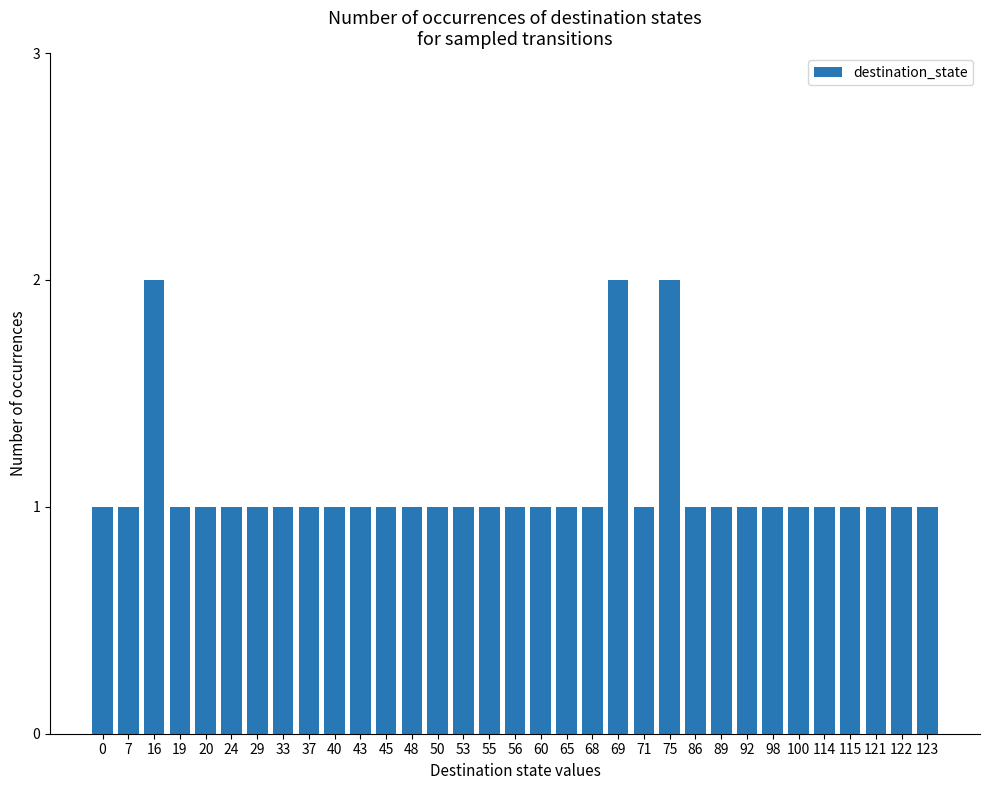

True or false: the data shows 0 at 19.

False